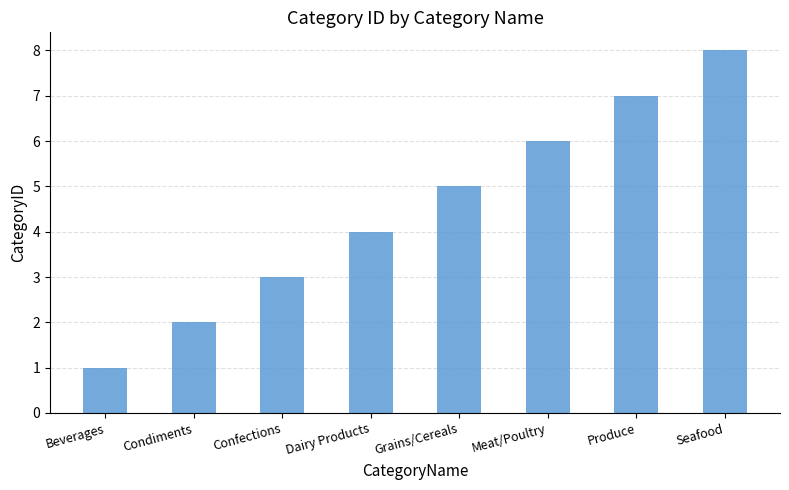

How many bars are there in total?

8